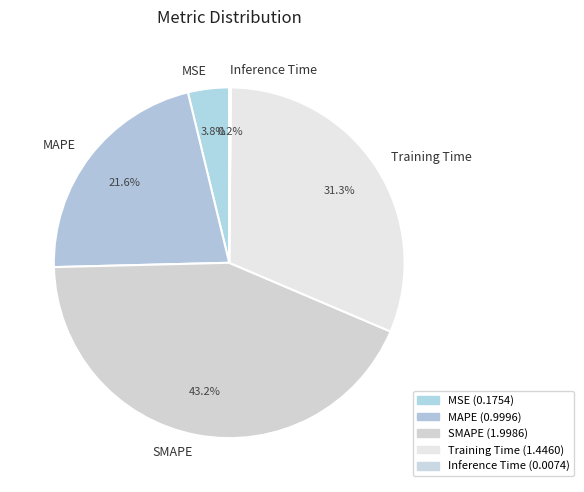

What is the largest slice in the pie chart?

SMAPE